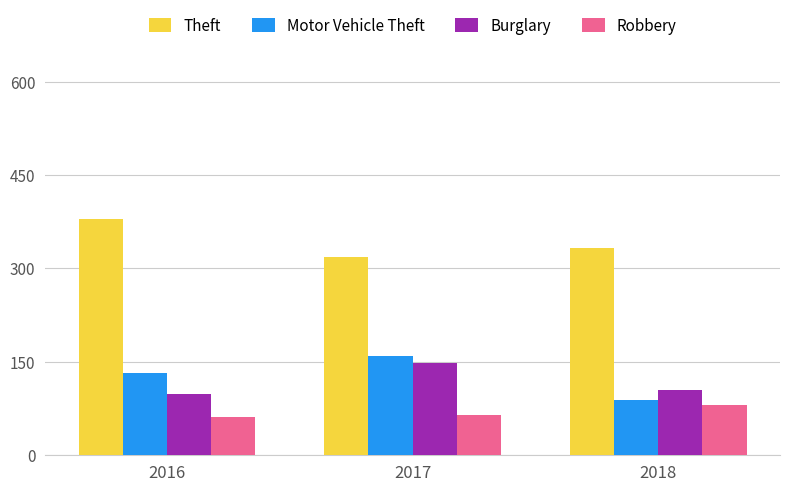

How many categories are shown in the chart?

3